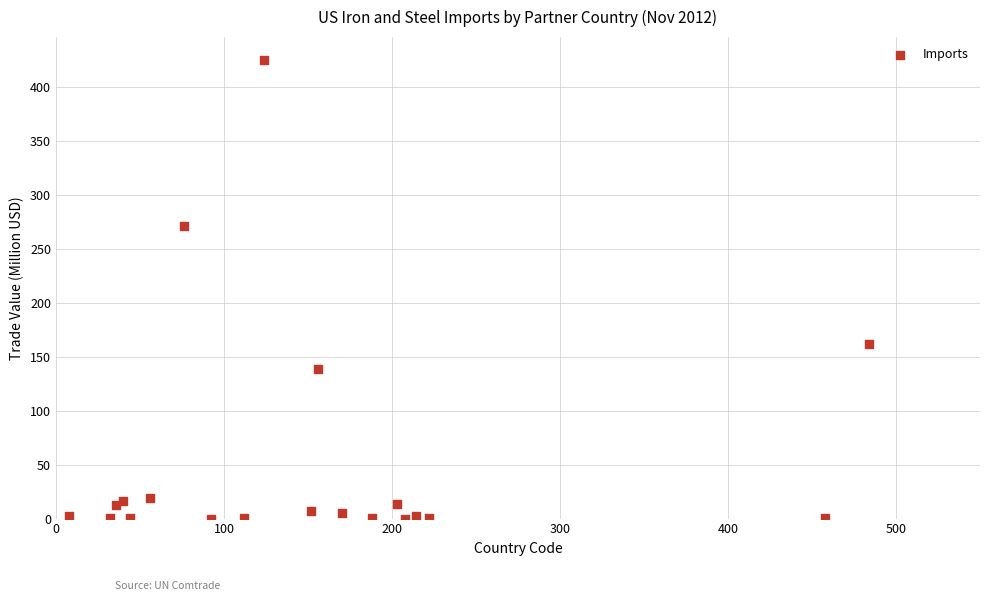

What Y value in the scatter plot is closest to 212?

161.4